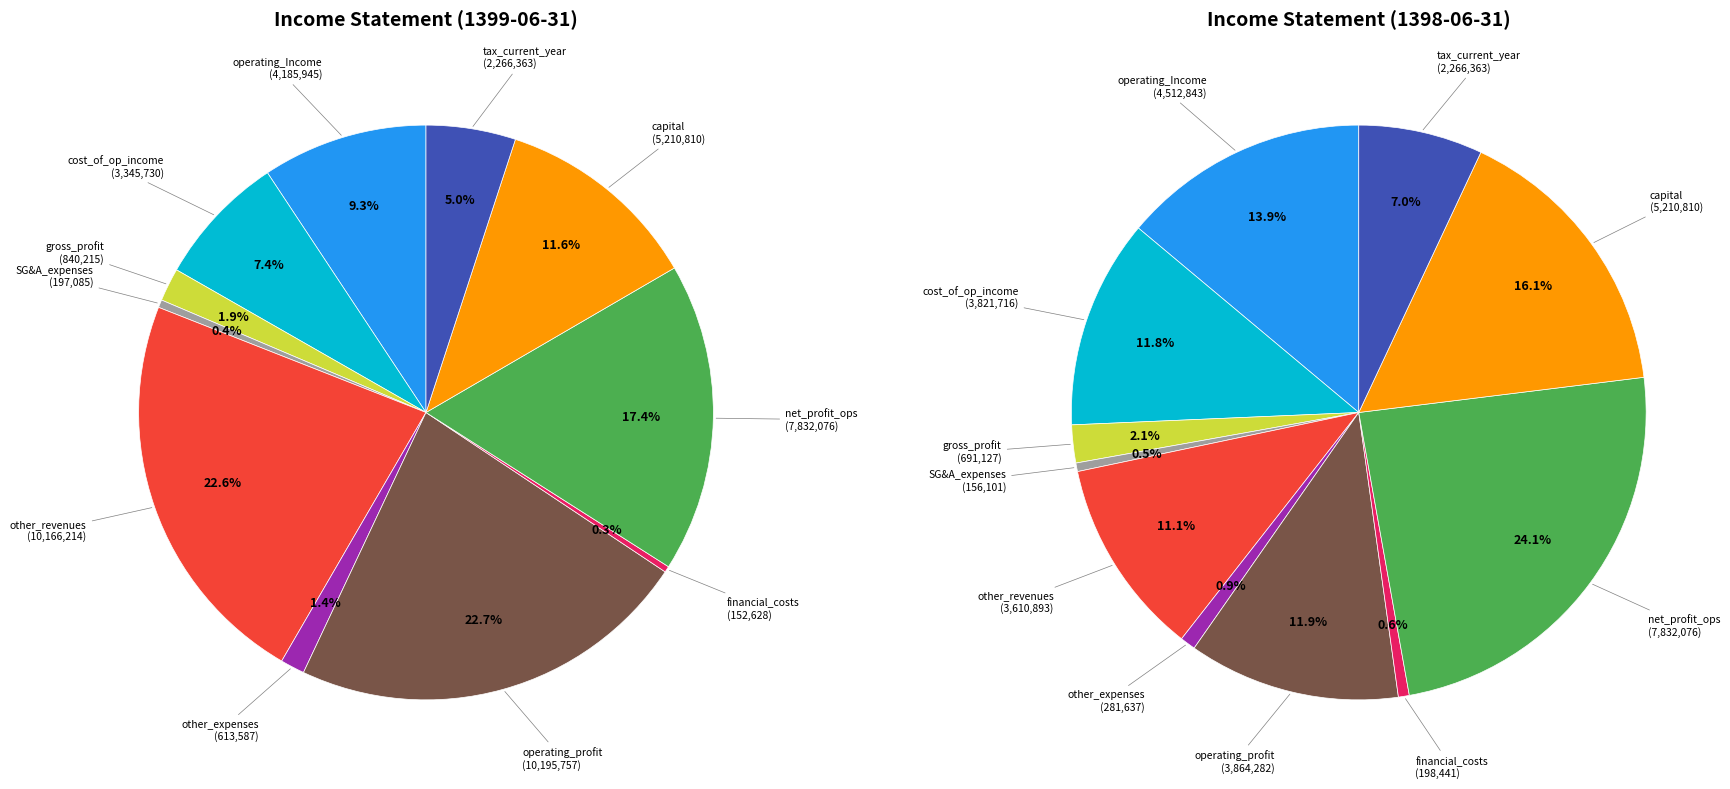

Is there a majority slice in this chart?

No